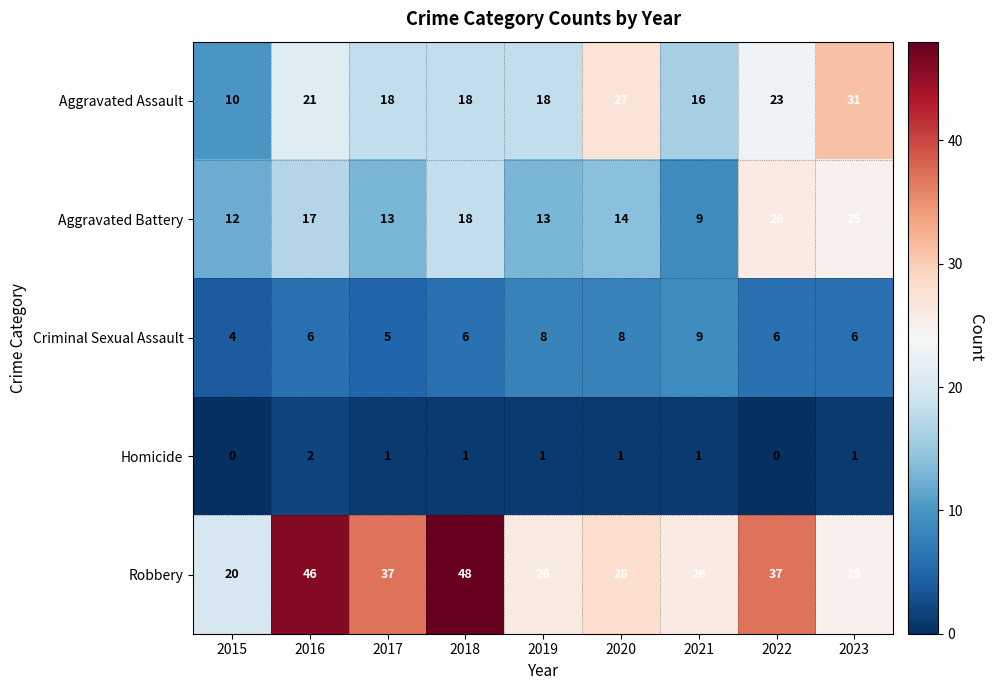

What is the difference between the maximum and second lowest values in the Aggravated Assault series?

15